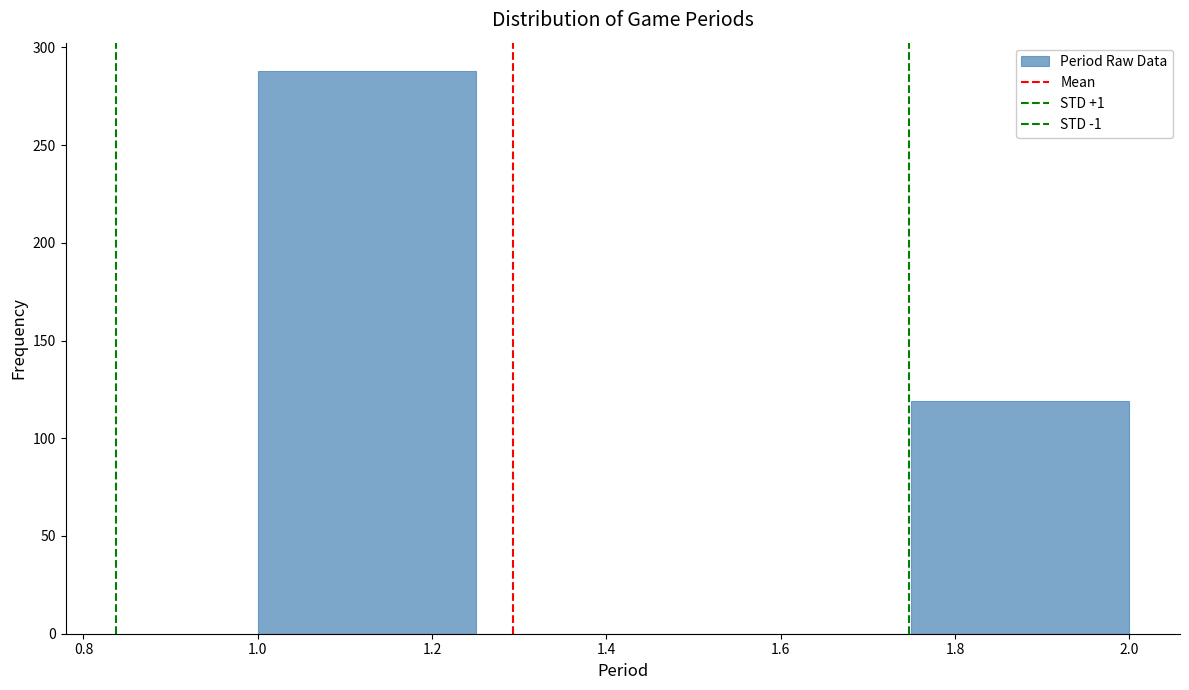

Reading left to right, transcribe this chart: for each bar, give the range it covers on the x-axis and its height. The values are not printed on the chart, so give them approximately, as read against the axis.

1.00 to 1.25: 290
1.25 to 1.50: 0
1.50 to 1.75: 0
1.75 to 2.00: 120